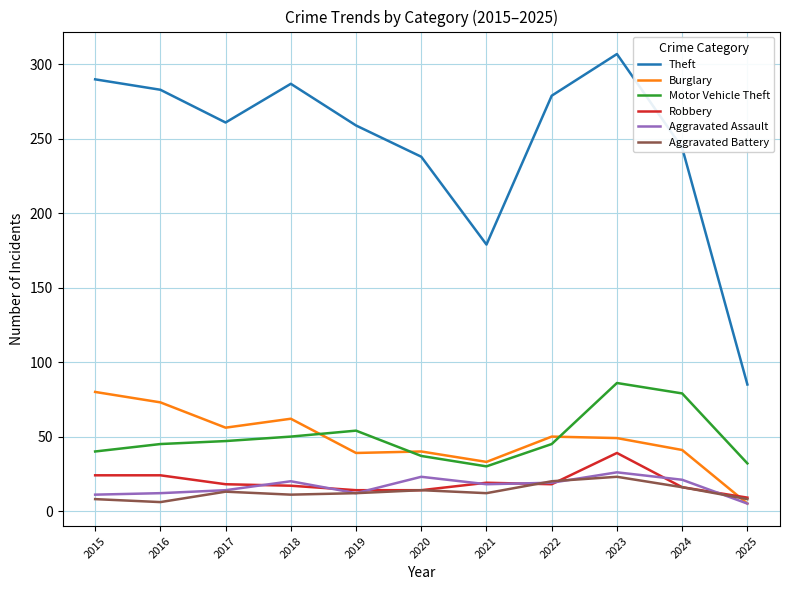

True or false: Robbery and Theft cross at least once.

False